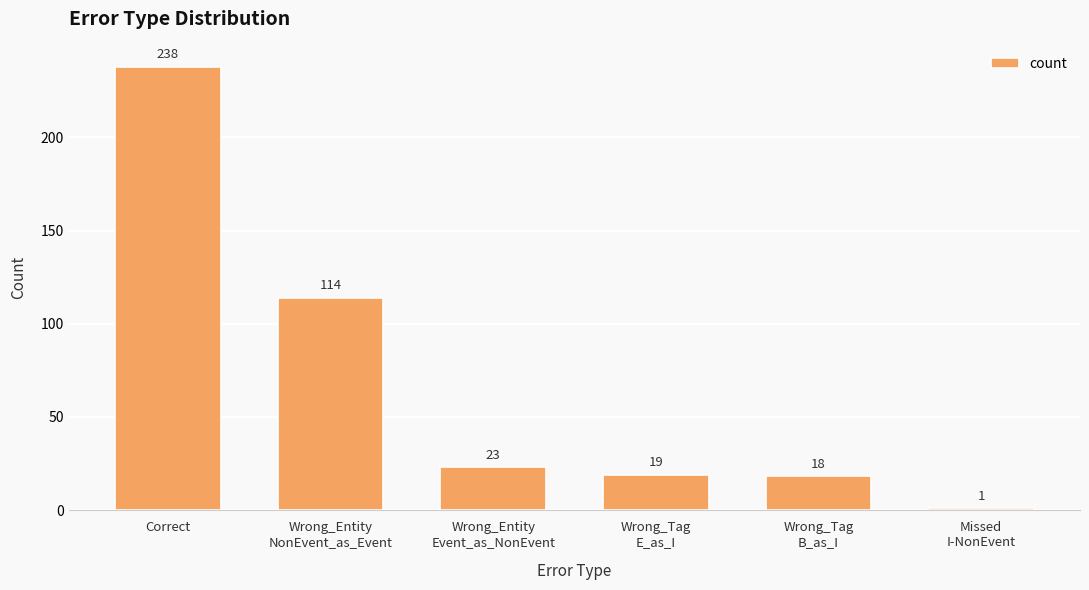

Where does the data first go above 23?

Correct